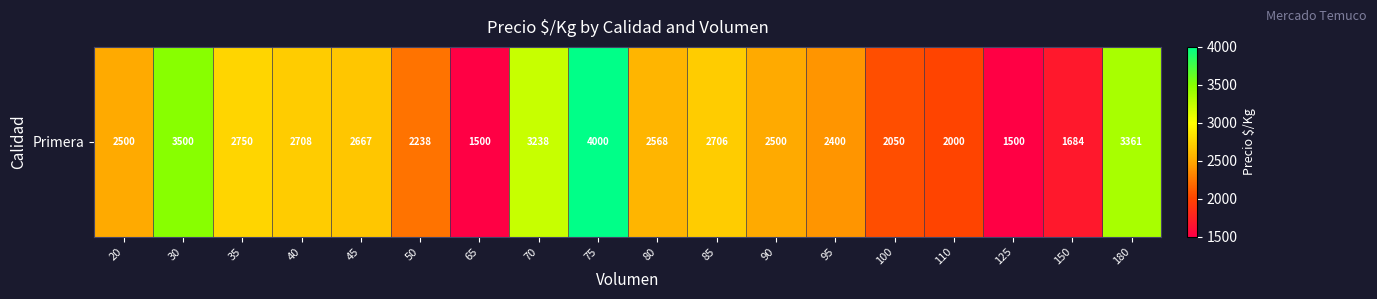

Reading left to right, extract all data points from this chart.

2500	3500	2750	2708	2667	2238	1500	3238	4000	2568	2706	2500	2400	2050	2000	1500	1684	3361